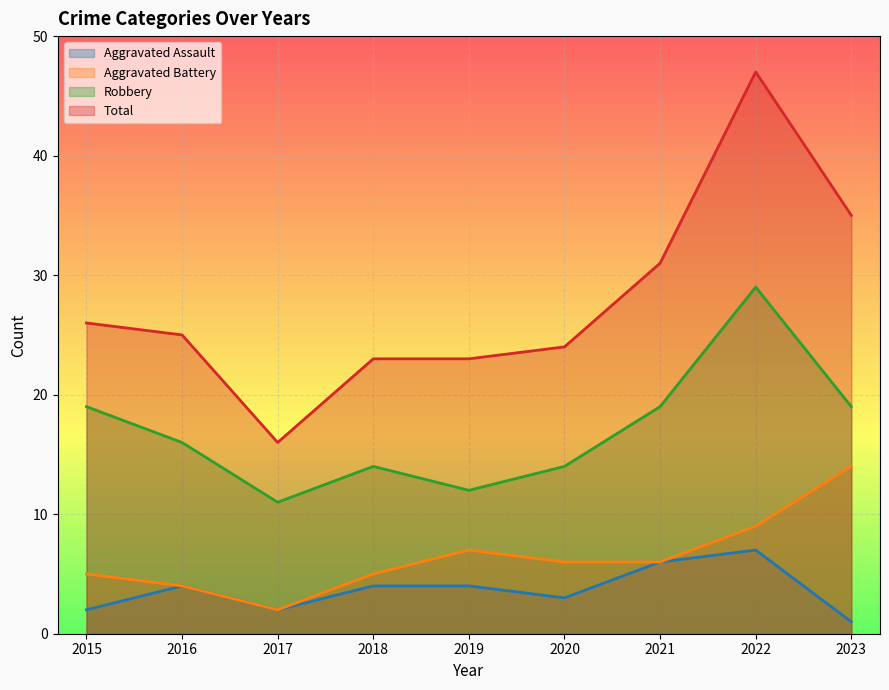

Is it true that Aggravated Assault equals 7 at 2022?

True